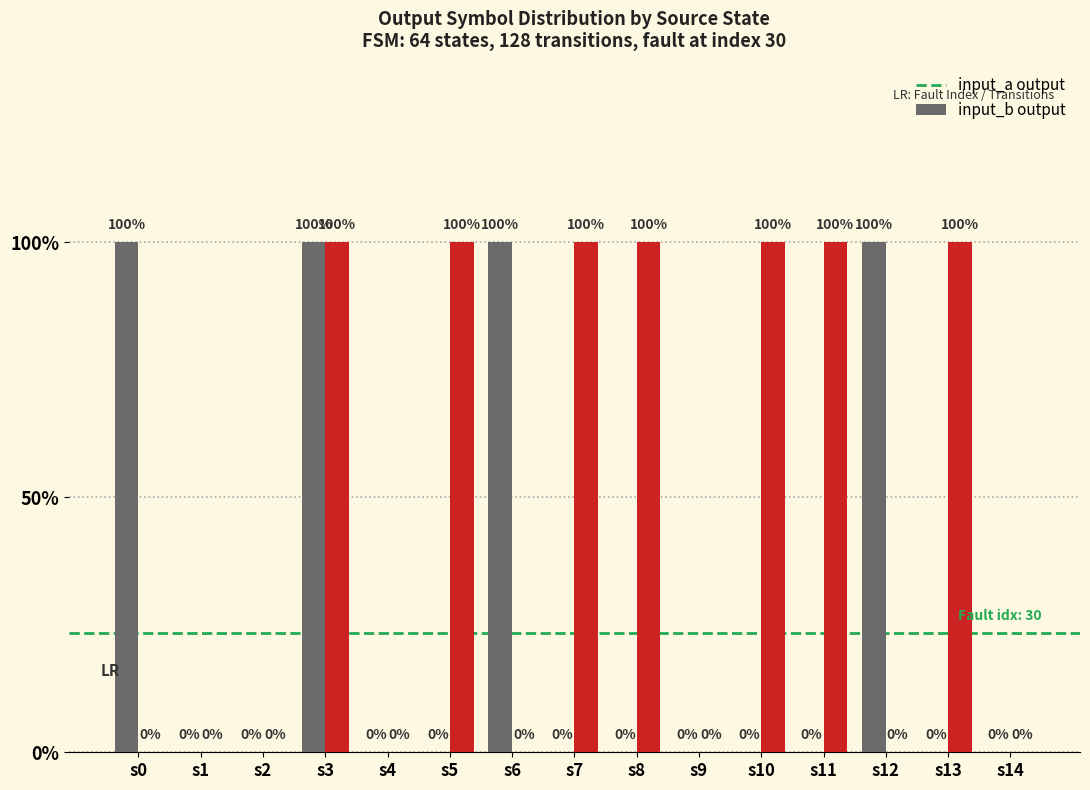

Are the bars horizontal?

No